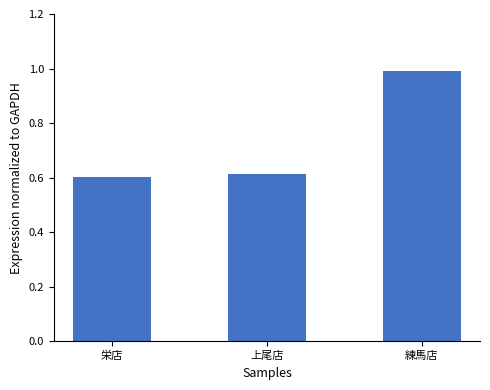

Which category has the highest value across all series?

練馬店